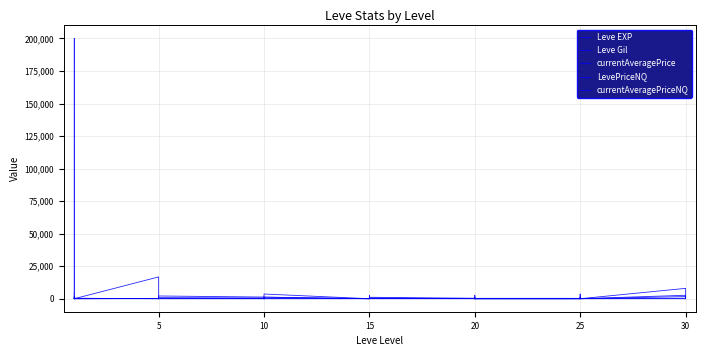

Does the chart display data point markers on the line(s)?

No